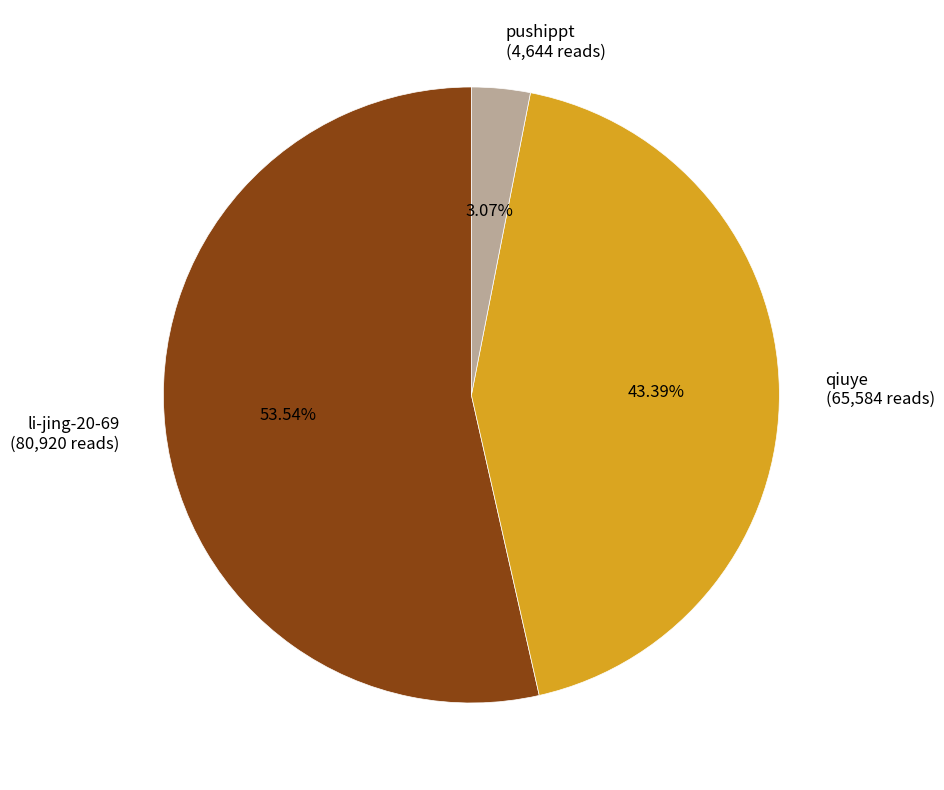

Rank the categories by value from highest to lowest.

li-jing-20-69, qiuye, pushippt